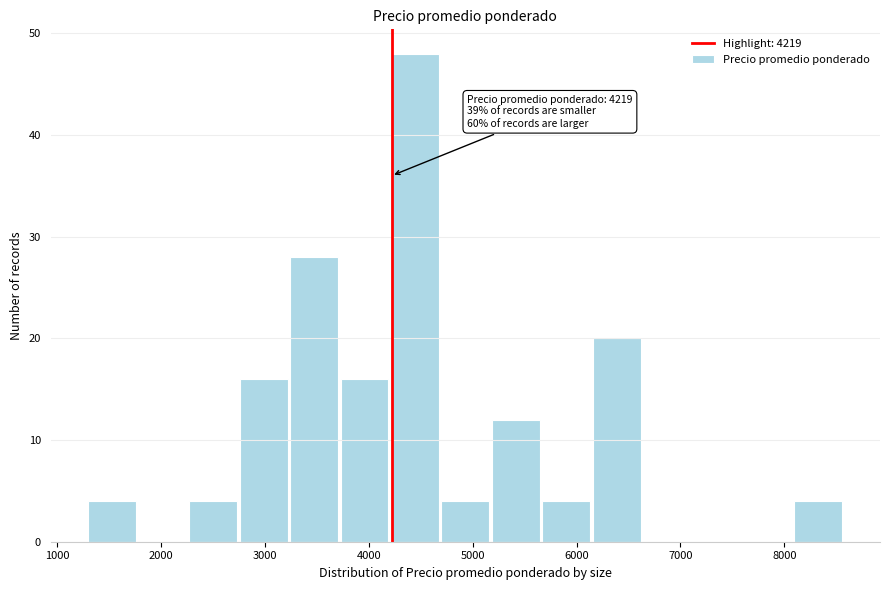

Over which range of the x-axis is the bar tallest?

4200 to 4700